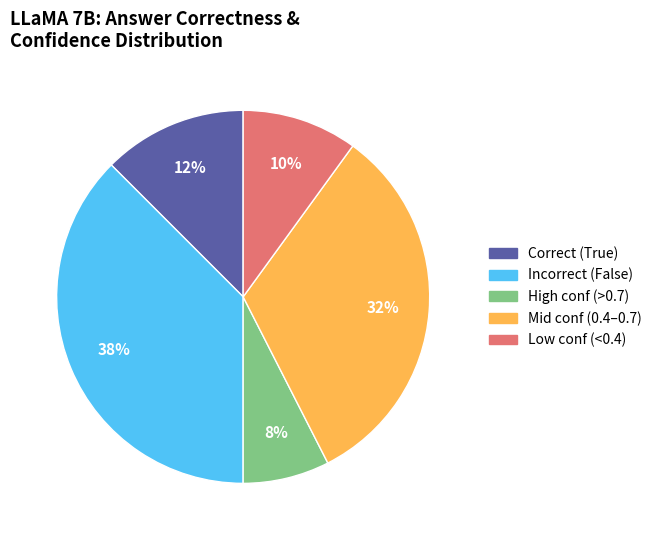

Is there any slice that represents more than half of the pie?

No